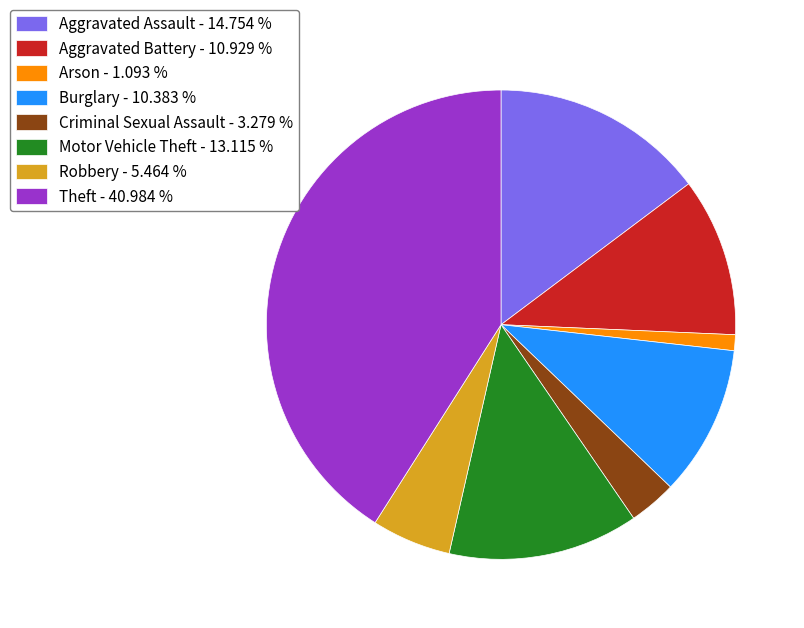

Which slice is the smallest?

Arson